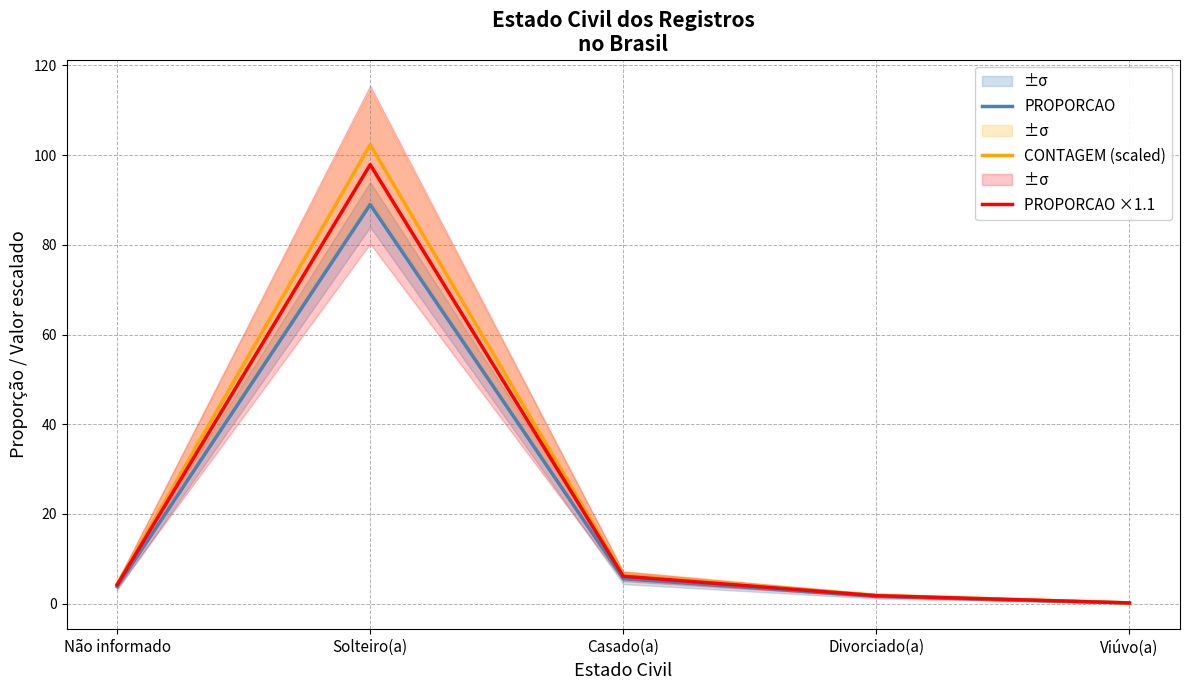

What are all the series names shown in the legend?

PROPORCAO, CONTAGEM (scaled), PROPORCAO ×1.1